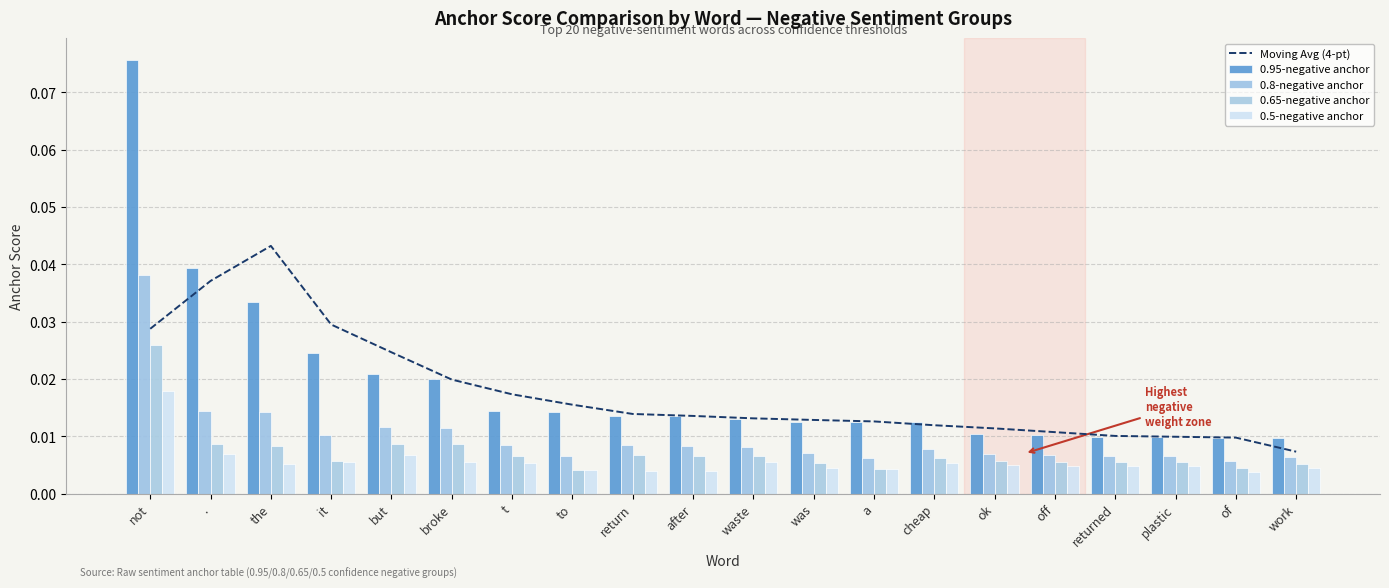

The value of 0.8-negative anchor at waste is 0.0. True or false?

True